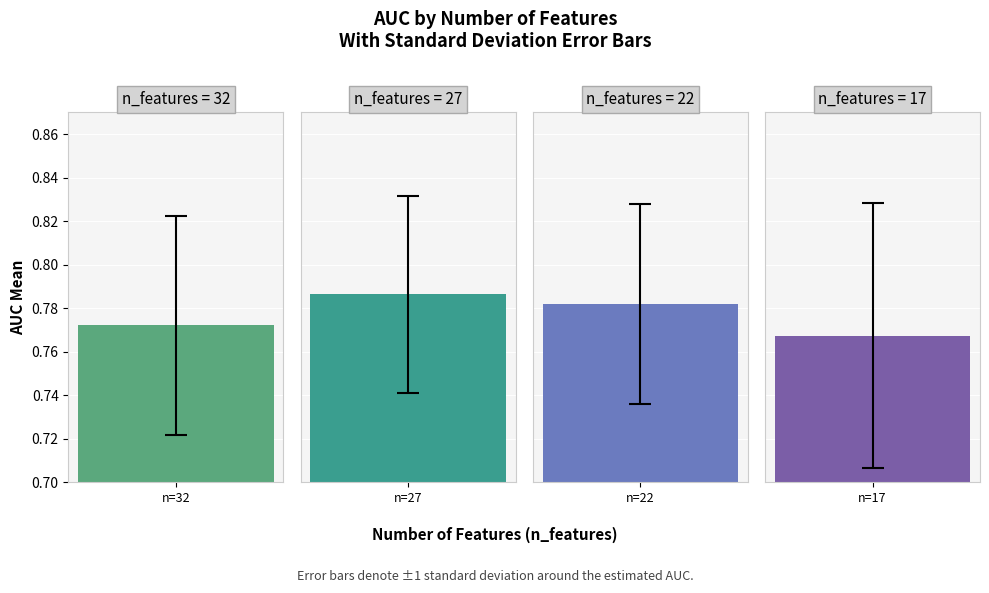

Reading left to right, what are all the values shown in this chart?

auc_mean: 0.8	0.8	0.8	0.8
auc_std: 0.1	0.0	0.0	0.1